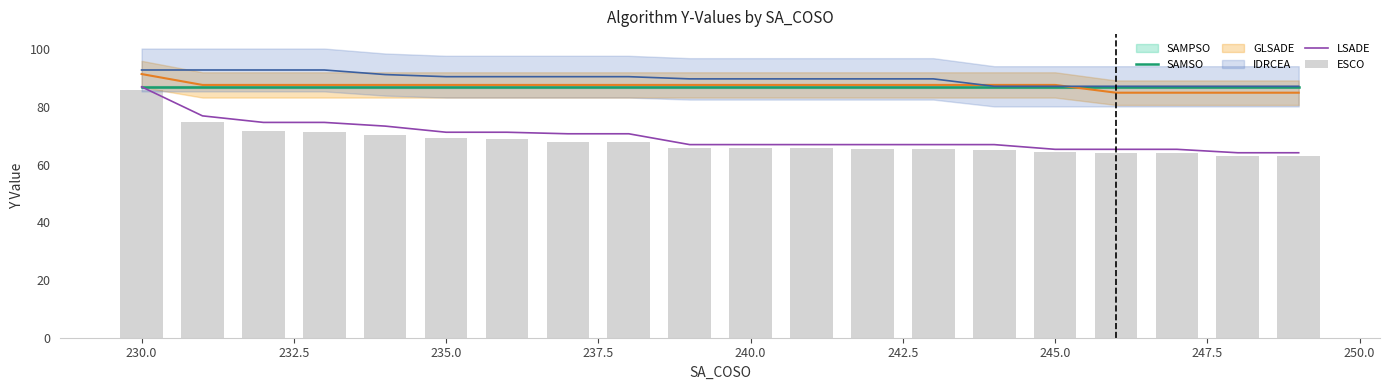

Which series has the largest range (max minus min)?

LSADE